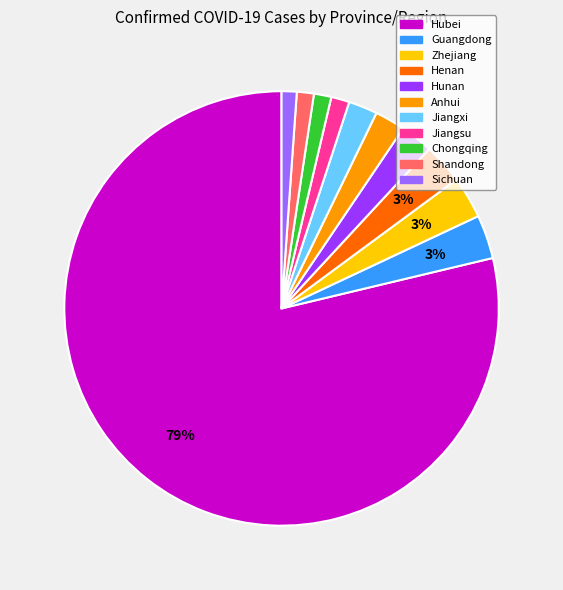

Is it true that Jiangxi is 2% of the pie?

True